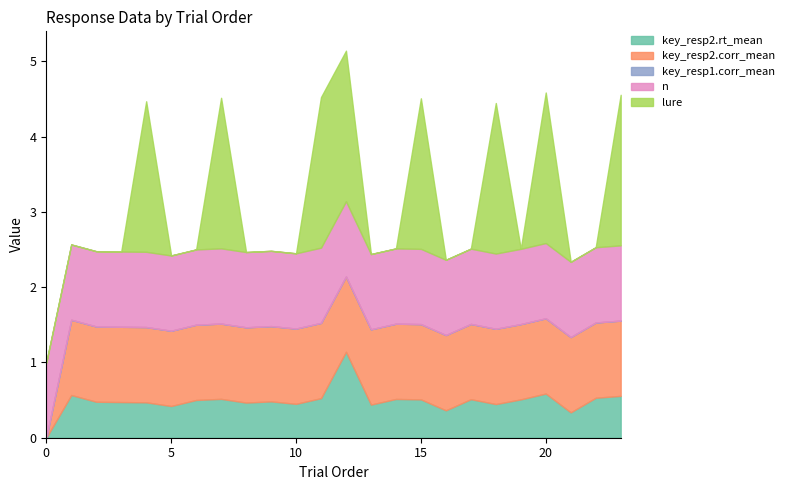

Which series changed the most between 2 and 16?

key_resp2.rt_mean